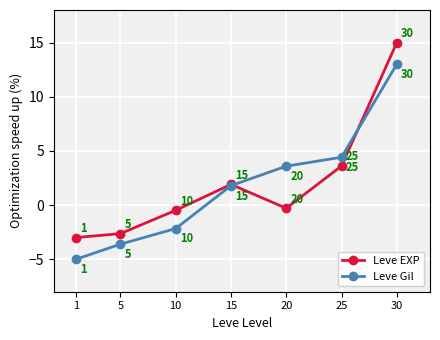

At which label does Leve Gil first exceed 1?

15